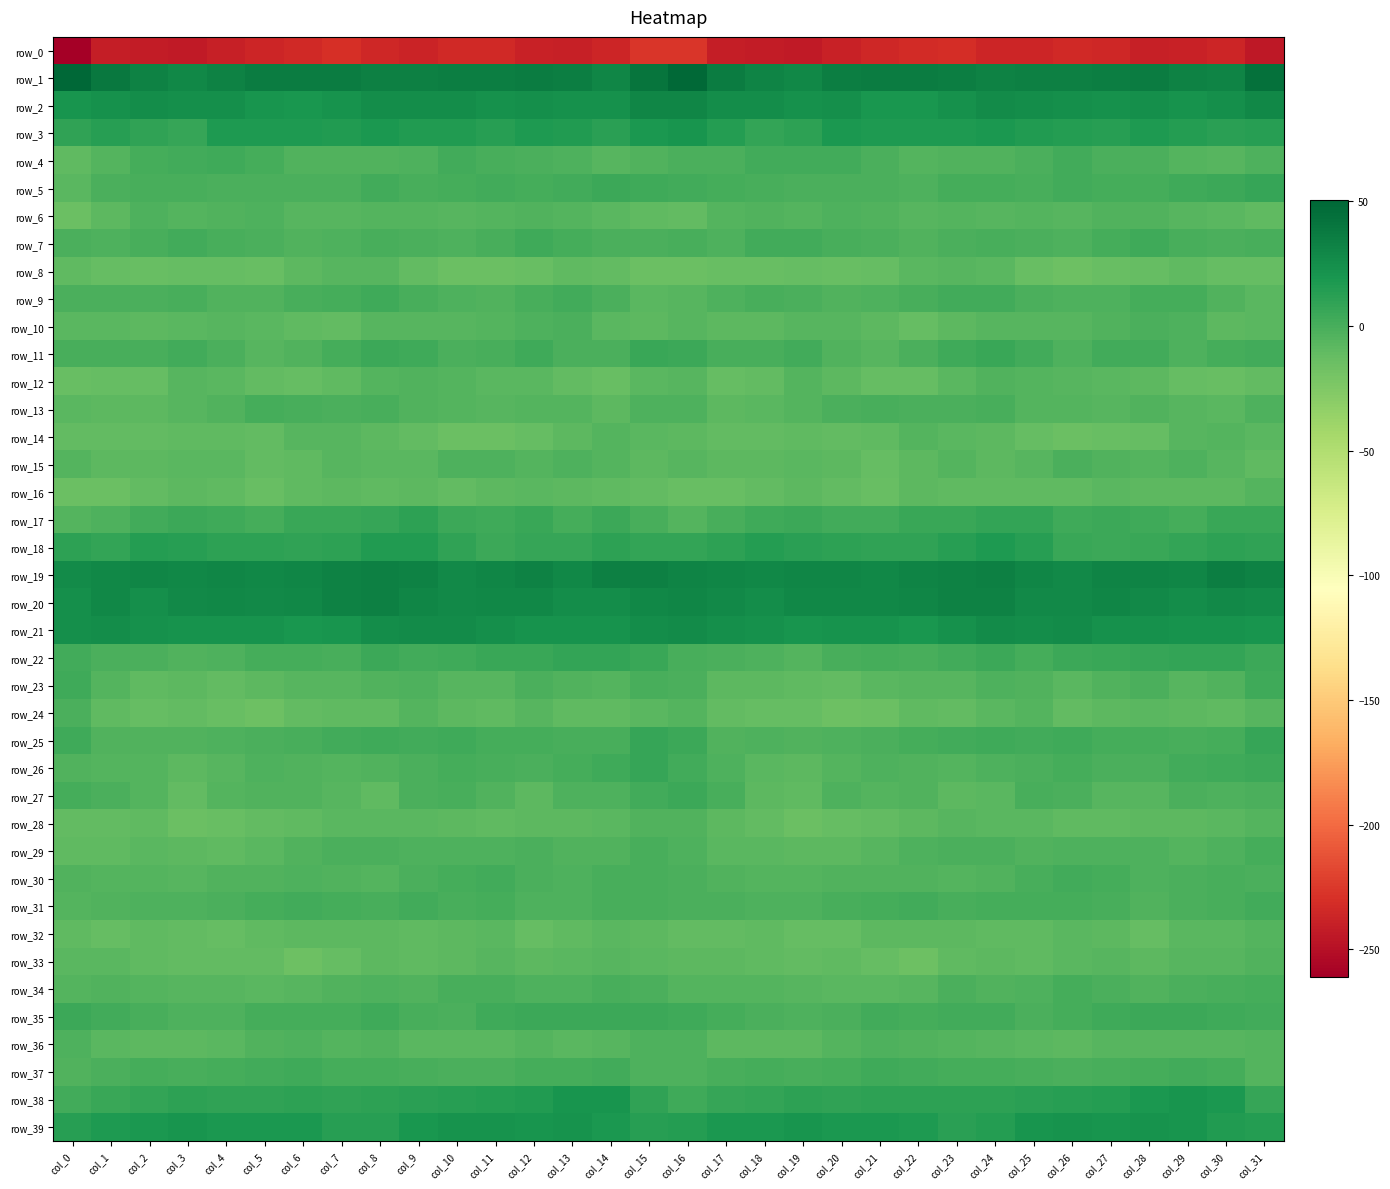

Count the number of categories in the chart.

32